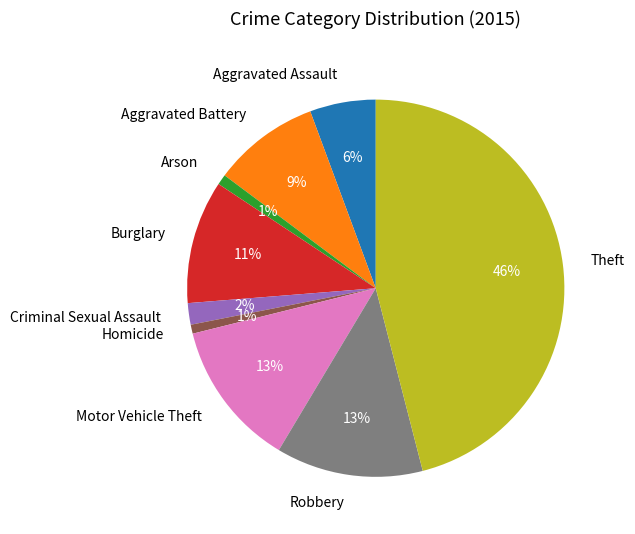

To the nearest percent, what is the difference between the Criminal Sexual Assault and Motor Vehicle Theft slice percentages?

11%